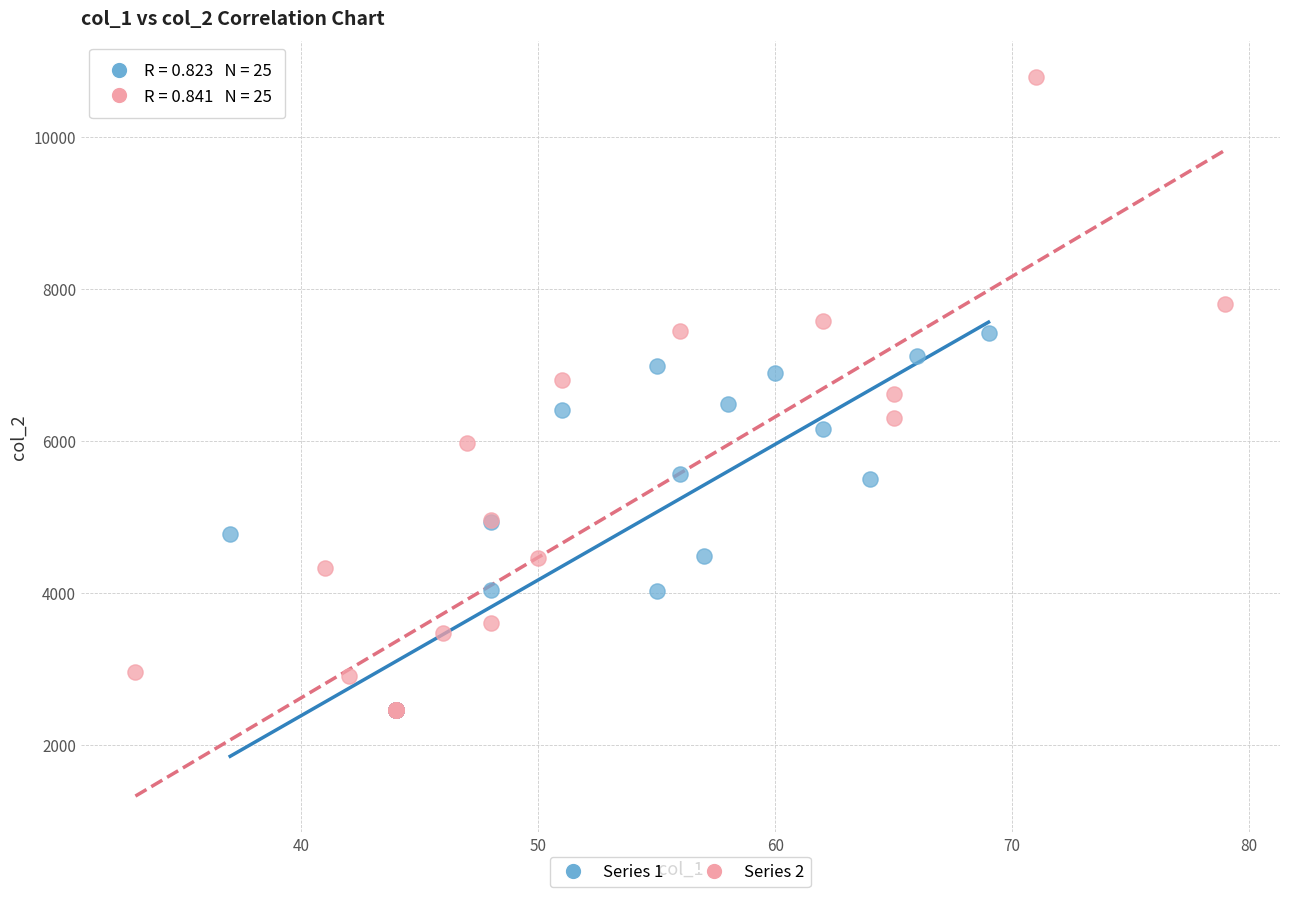

Which series reaches the maximum Y coordinate?

Series 2